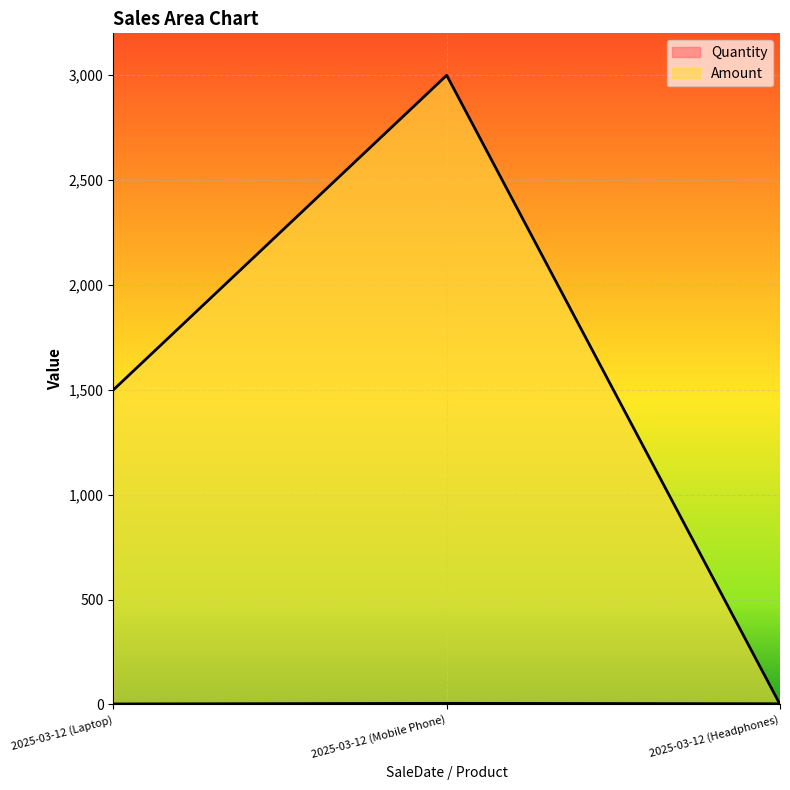

What is the label of the 2nd point from the left?

2025-03-12 (Mobile Phone)